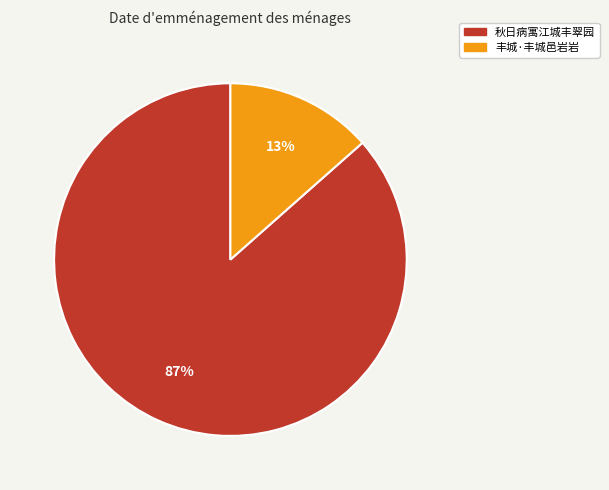

What is the majority slice?

秋日病寓江城丰翠园